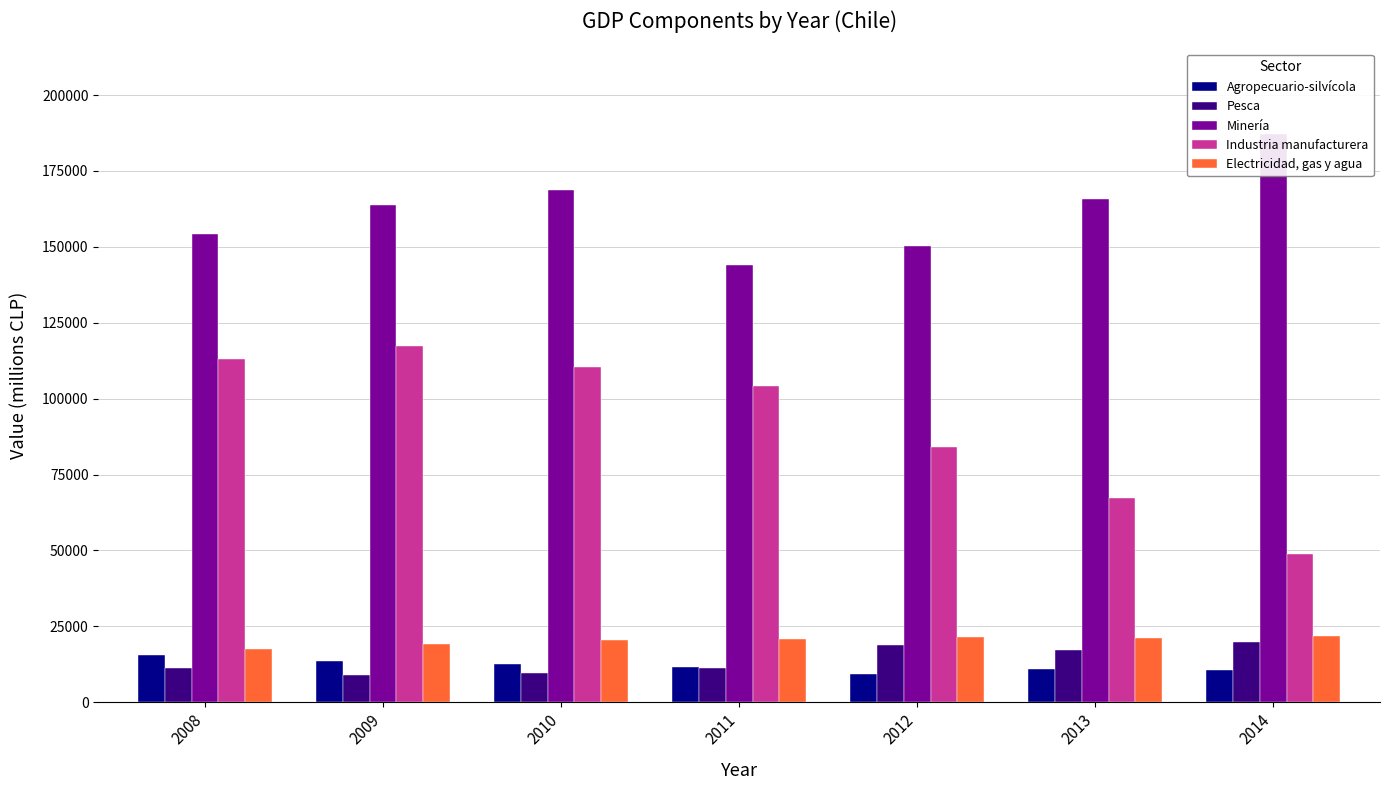

Does the chart contain any negative values?

No